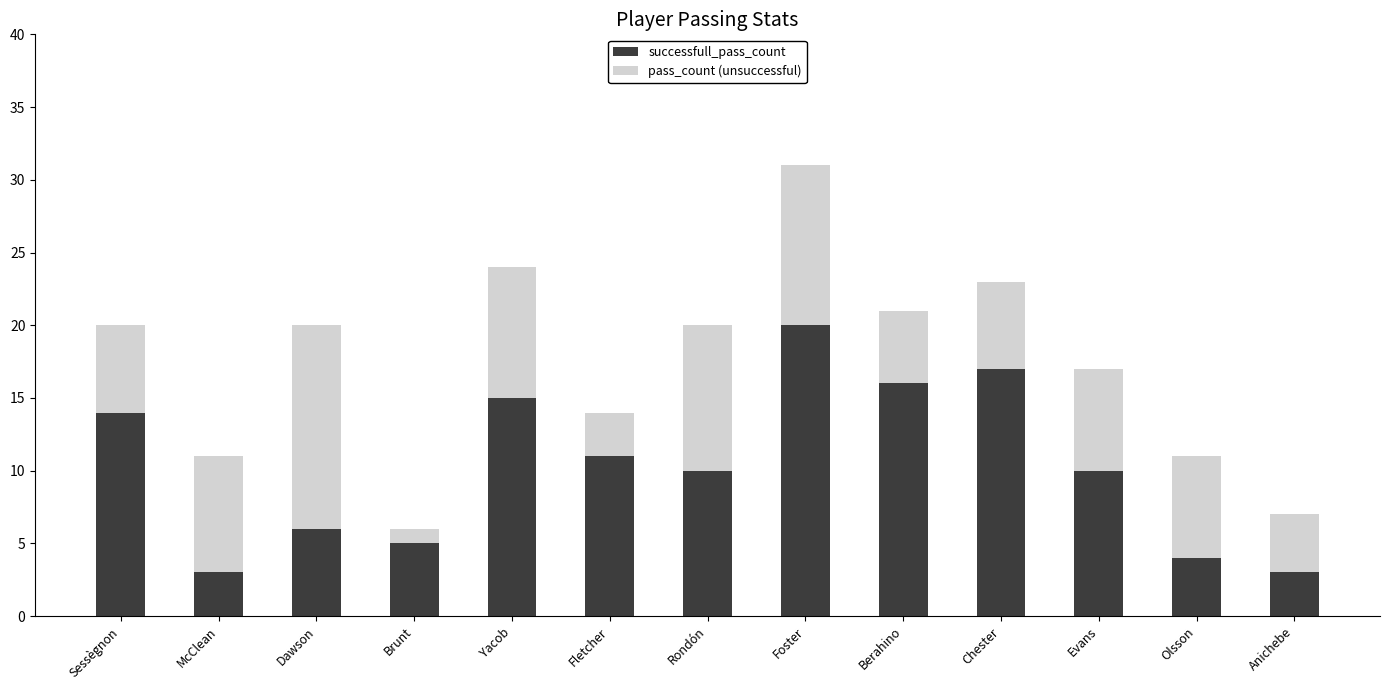

At which category is the sum across all series the highest?

Foster